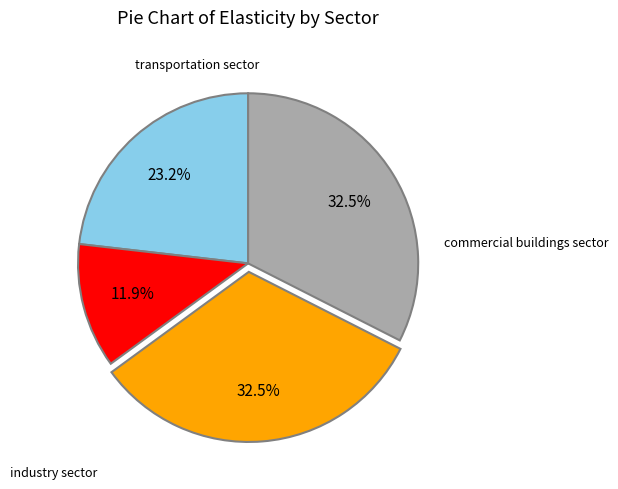

Is there a majority slice in this chart?

No